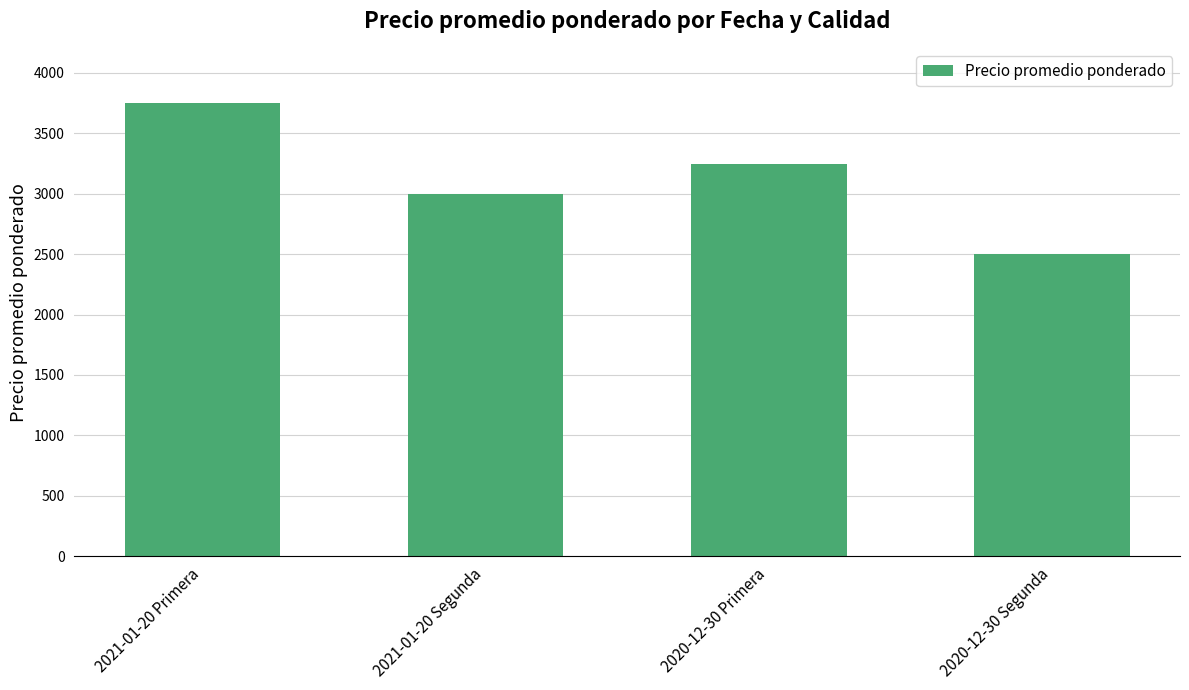

How many values are below 3250?

2